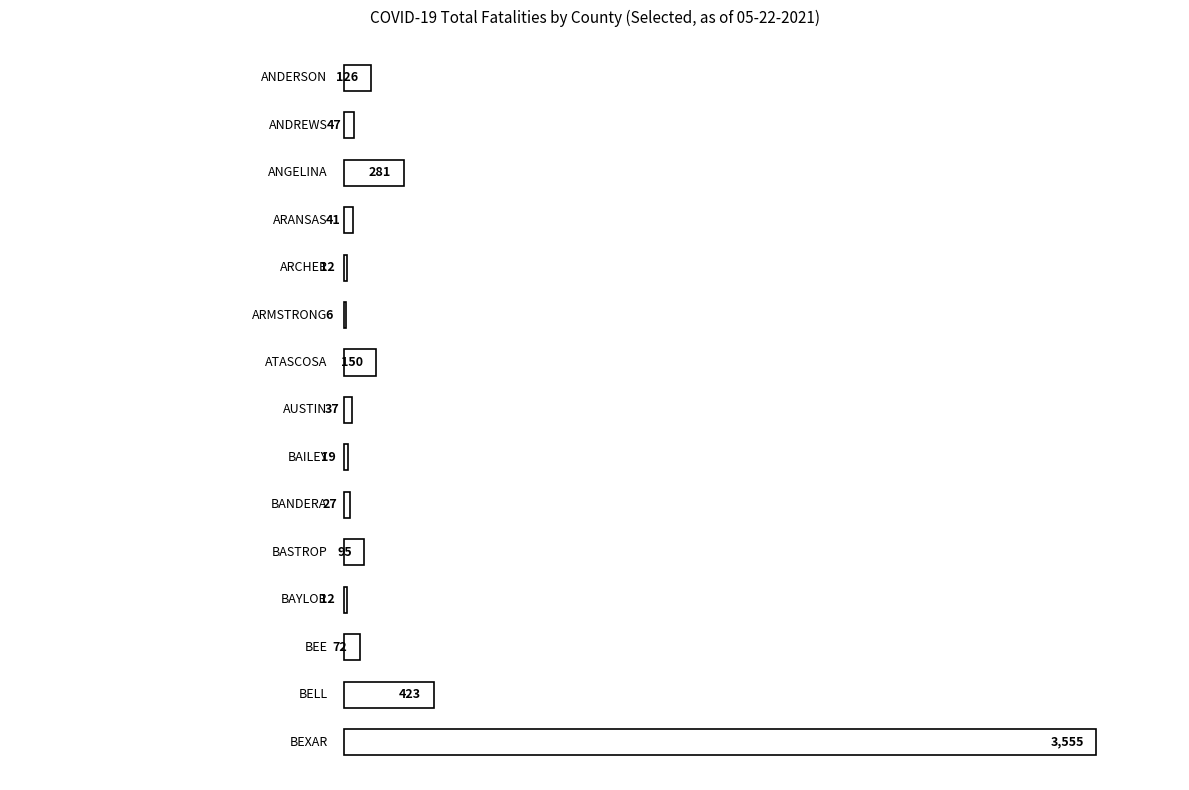

What is the greatest value displayed?

3555